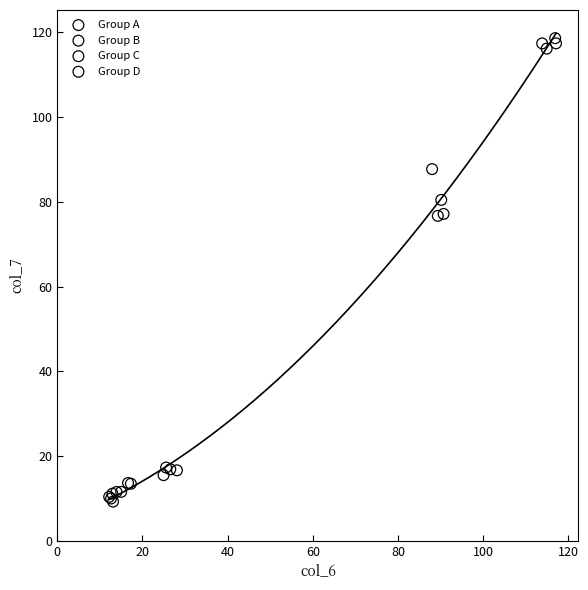

Which series contains the highest Y value?

Group B